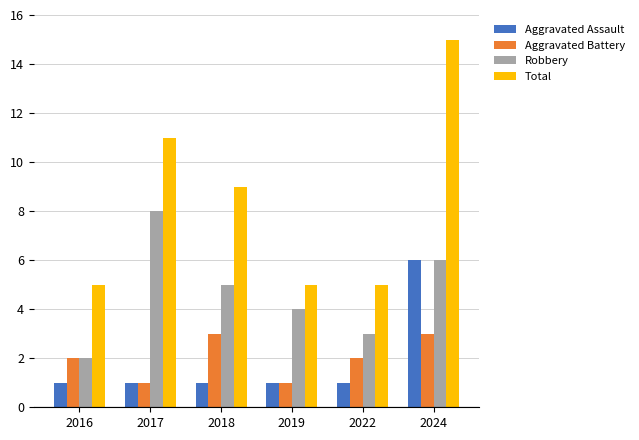

What is the difference between the highest and lowest values at 2017?

10